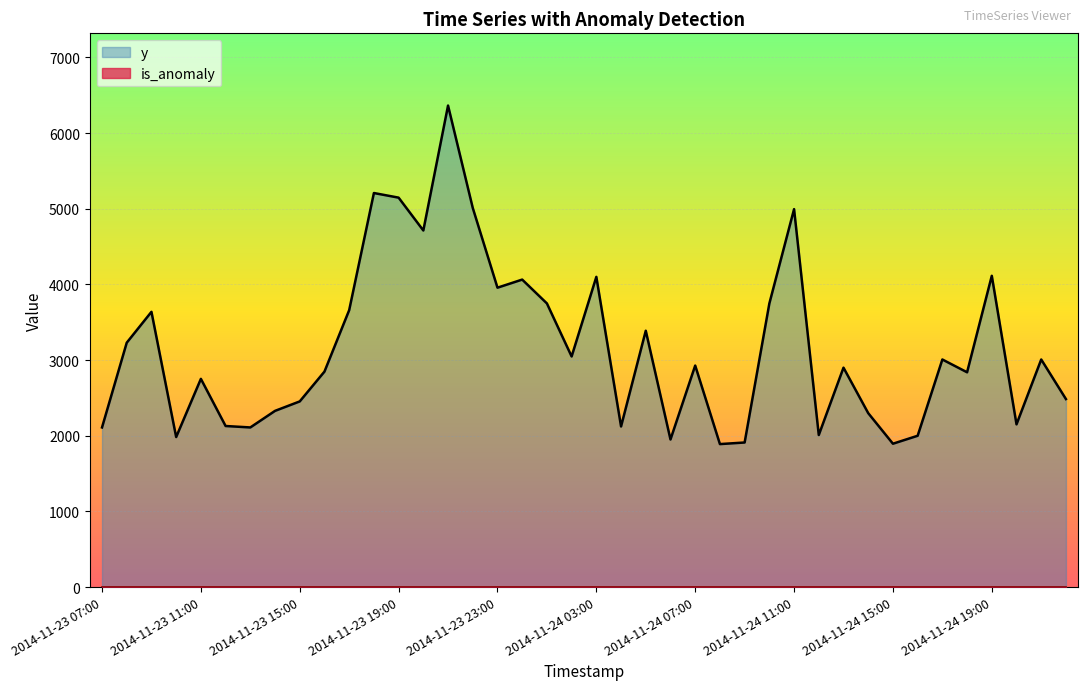

List the labels in order of value, largest first.

2014-11-23 21:00, 2014-11-23 18:00, 2014-11-23 19:00, 2014-11-23 22:00, 2014-11-24 11:00, 2014-11-23 20:00, 2014-11-24 19:00, 2014-11-24 03:00, 2014-11-24 00:00, 2014-11-23 23:00, 2014-11-24 01:00, 2014-11-24 10:00, 2014-11-23 17:00, 2014-11-23 09:00, 2014-11-24 05:00, 2014-11-23 08:00, 2014-11-24 02:00, 2014-11-24 17:00, 2014-11-24 21:00, 2014-11-24 07:00, 2014-11-24 13:00, 2014-11-23 16:00, 2014-11-24 18:00, 2014-11-23 11:00, 2014-11-24 22:00, 2014-11-23 15:00, 2014-11-23 14:00, 2014-11-24 14:00, 2014-11-24 20:00, 2014-11-23 12:00, 2014-11-24 04:00, 2014-11-23 07:00, 2014-11-23 13:00, 2014-11-24 12:00, 2014-11-24 16:00, 2014-11-23 10:00, 2014-11-24 06:00, 2014-11-24 09:00, 2014-11-24 15:00, 2014-11-24 08:00